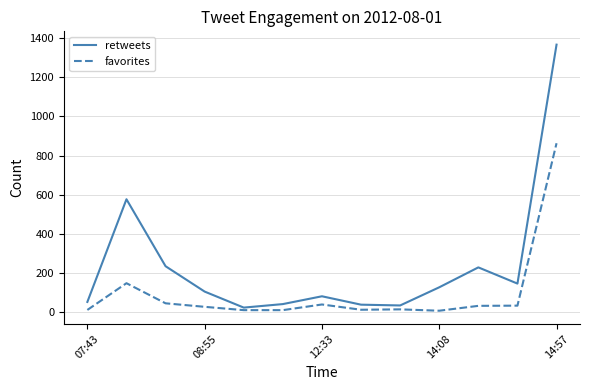

How many lines are shown in the chart?

2